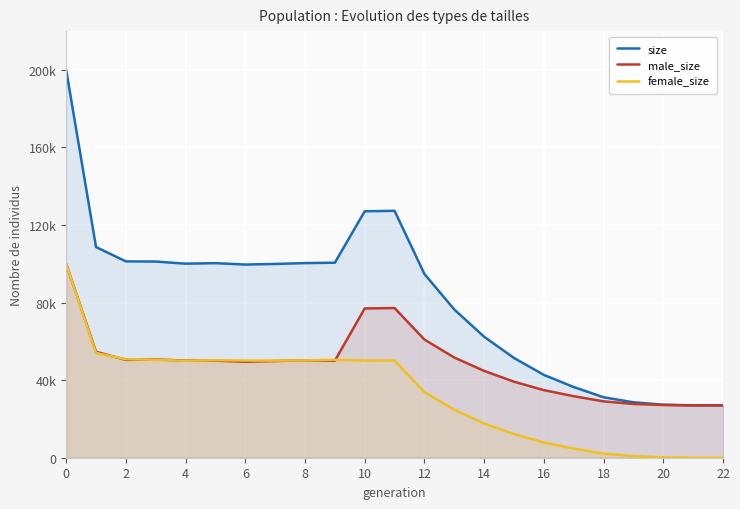

True or false: female_size has a value of 79031 at 14.

False